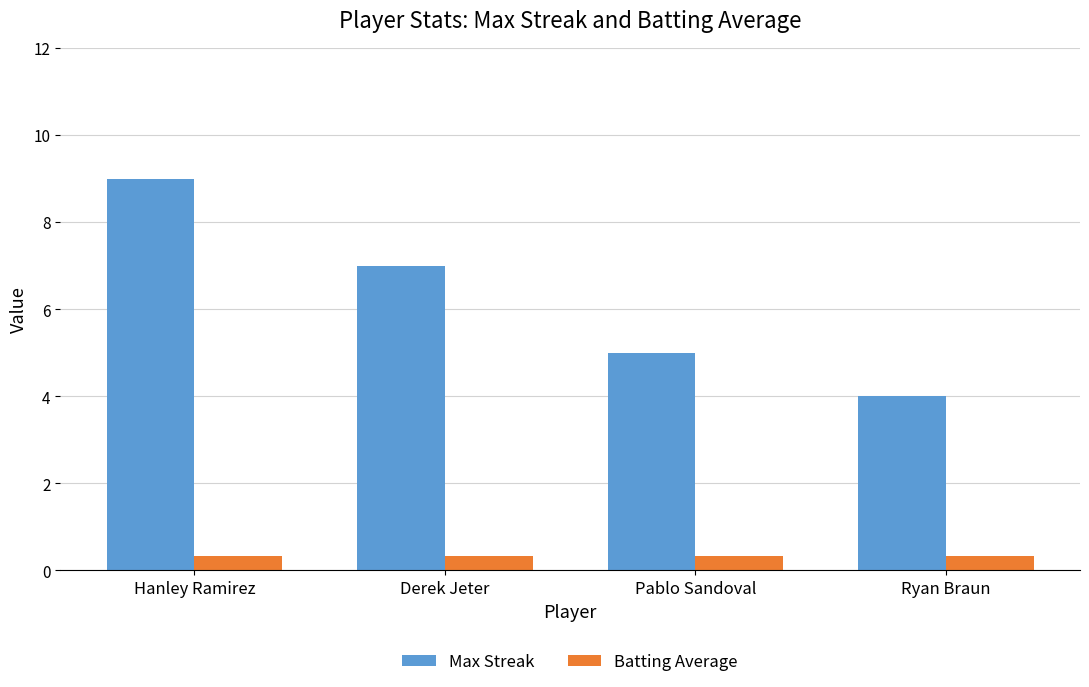

What value does the Max Streak series have at Pablo Sandoval?

5.0